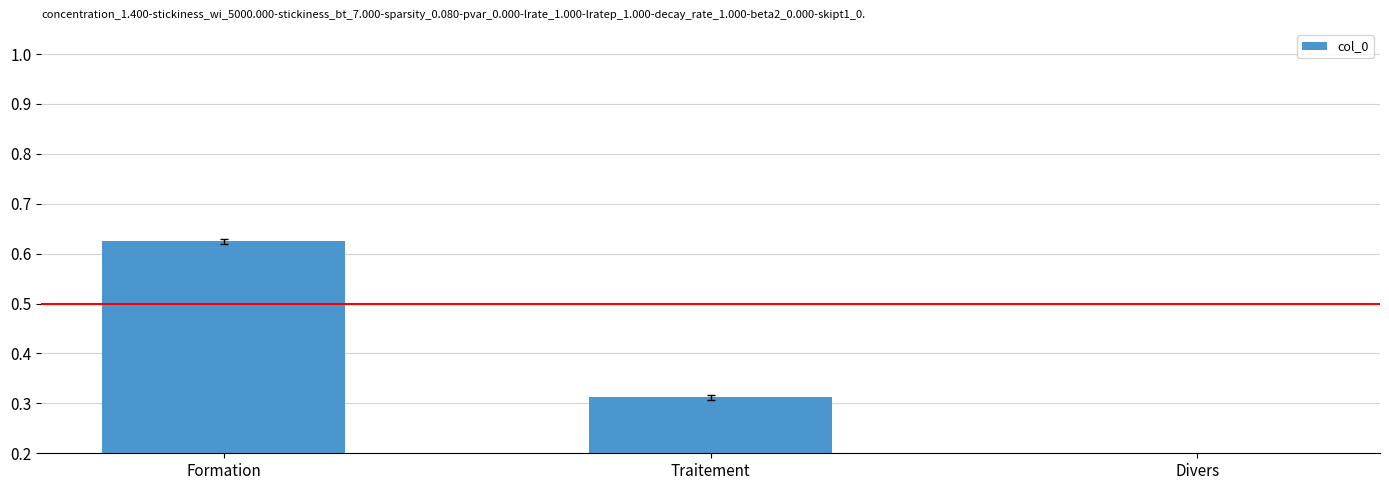

What is the label of the 2nd bar from the left?

Traitement